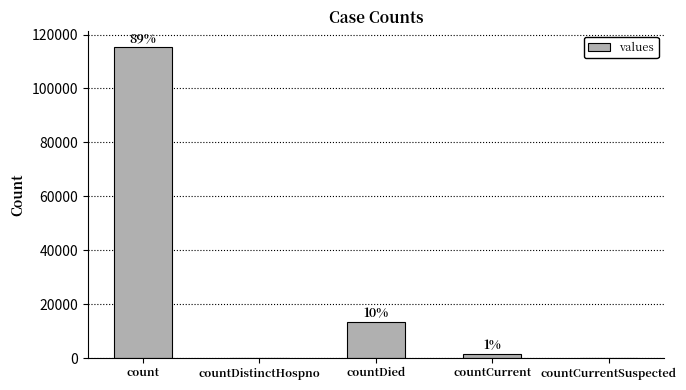

How many series are shown in this chart?

1